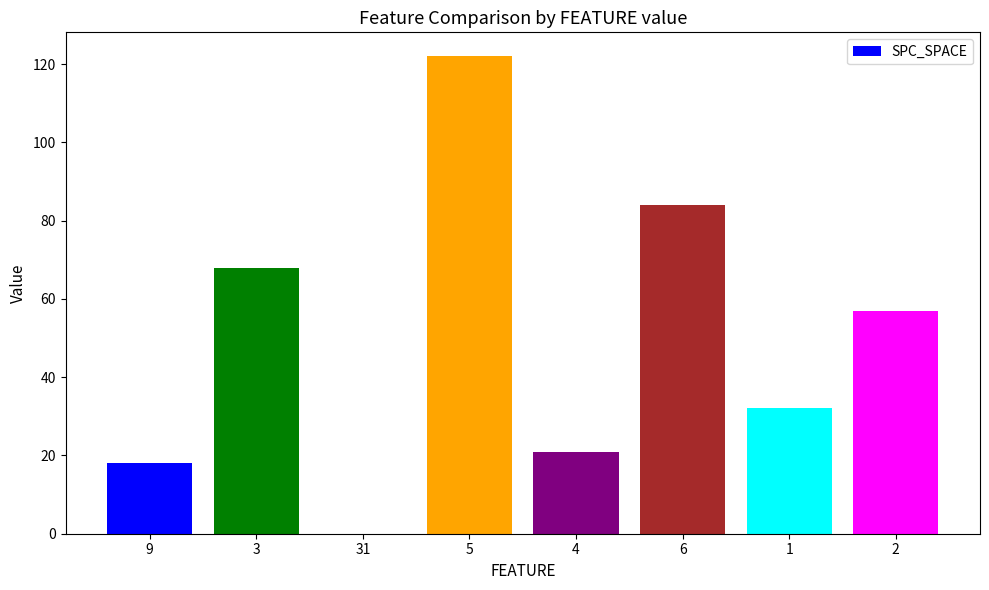

What is the greatest value displayed?

122